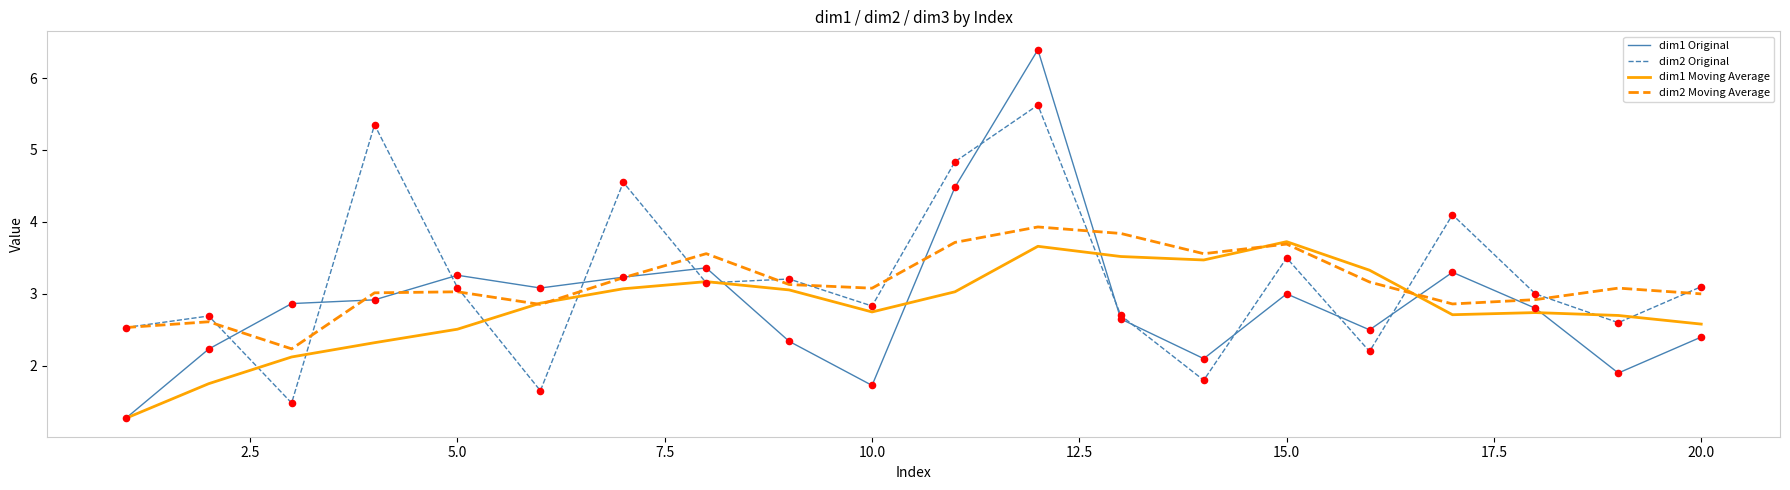

What is the maximum value for dim2 Original?

5.6